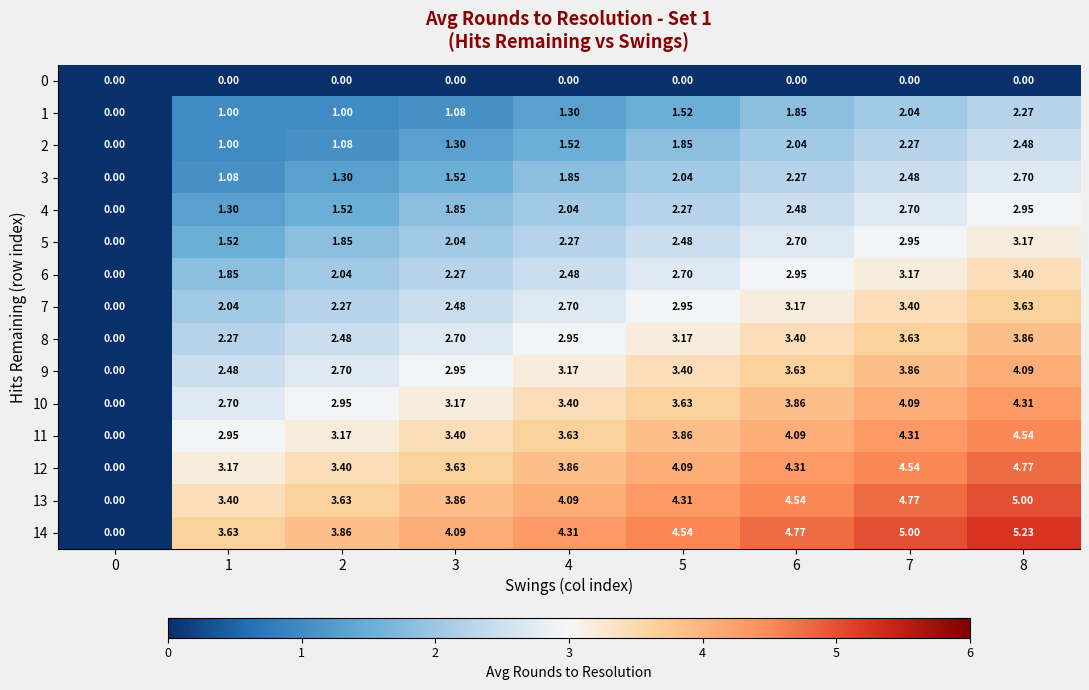

How many data points does each series have?

9